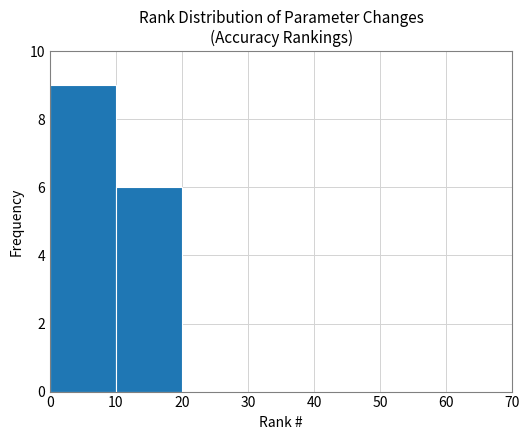

Which range on the x-axis has the tallest bar?

0 to 10